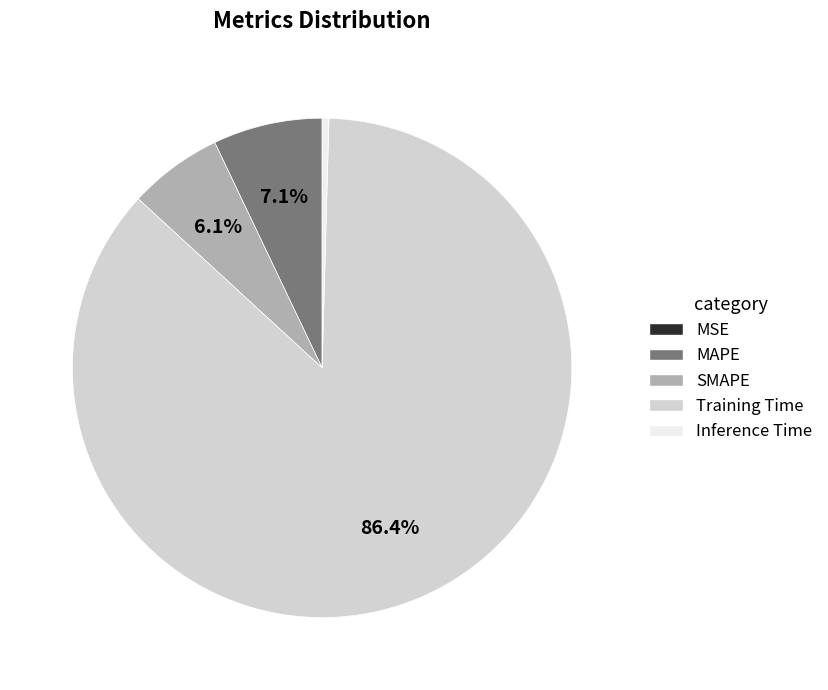

True or false: MAPE accounts for 7% of the total.

True